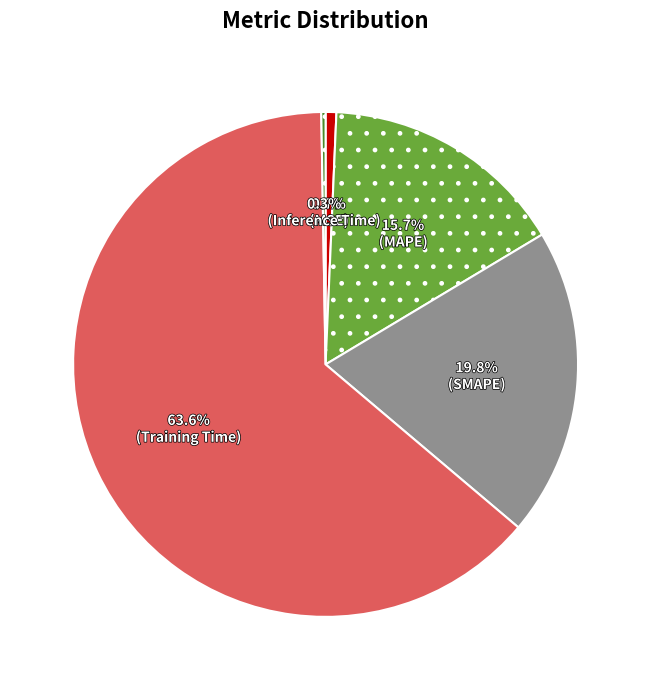

Does any single category account for the majority?

Yes